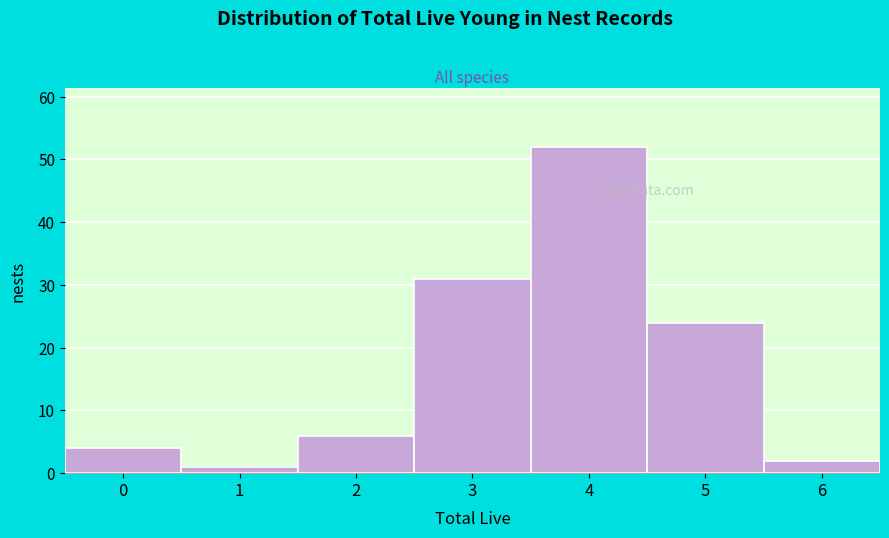

Reading left to right, transcribe all the data shown in this chart.

4	1	6	31	52	24	2